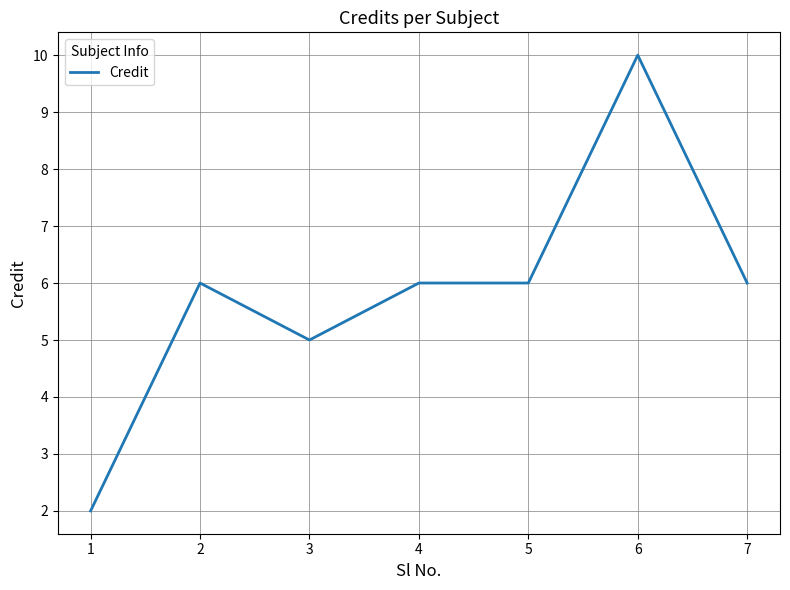

What is the difference between the second highest and minimum values?

4